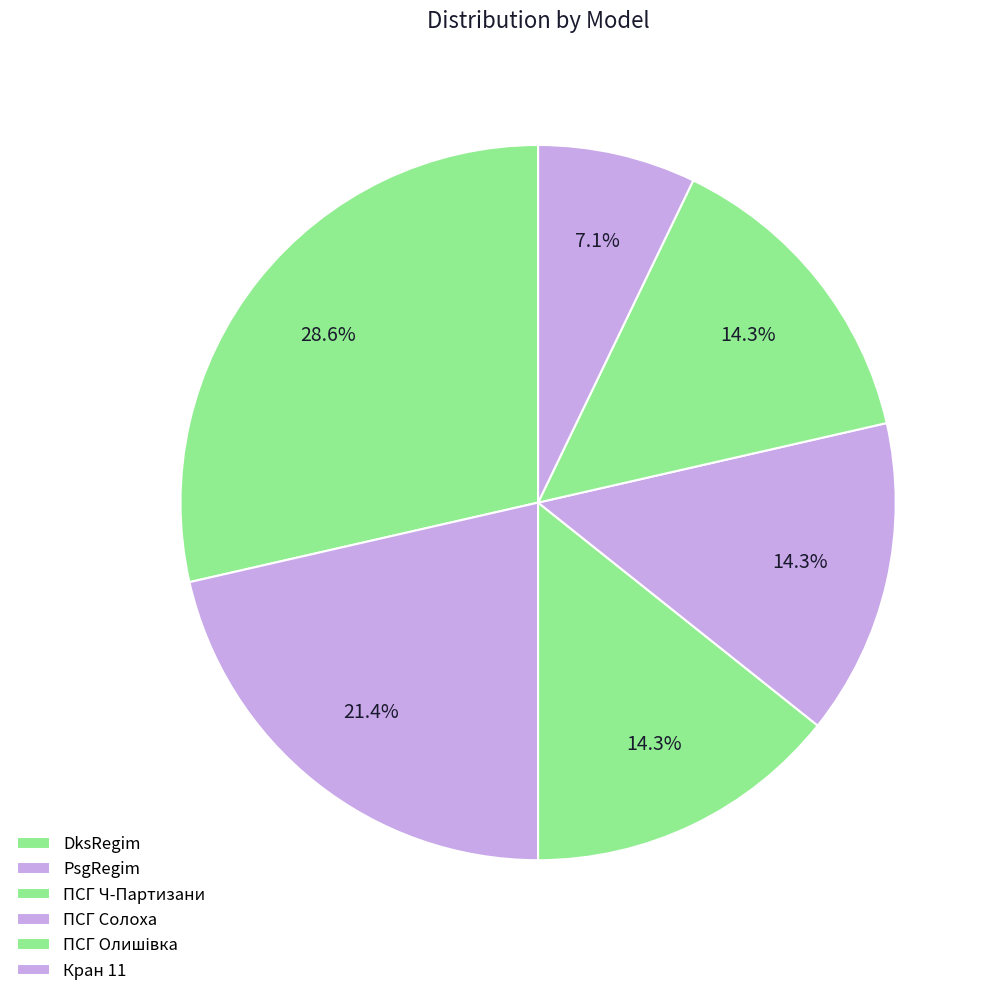

To the nearest percent, what percentage of the pie is ПСГ Ч-Партизани?

14%